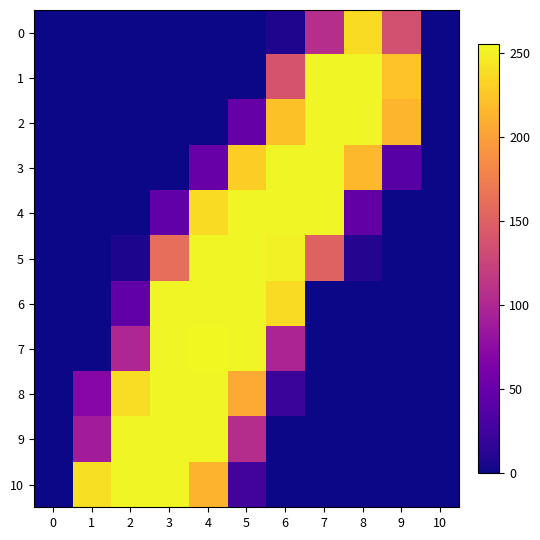

What is the sum of all 1 values?

868